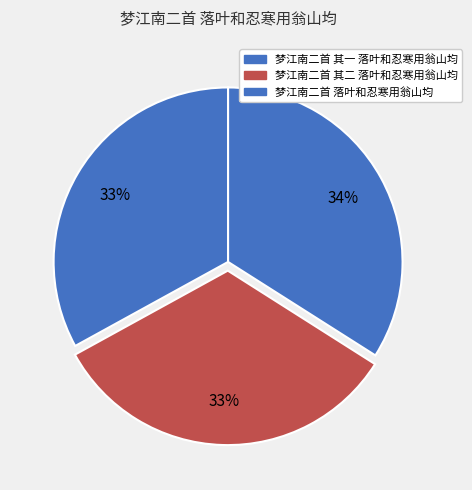

True or false: 梦江南二首 其一 落叶和忍寒用翁山均 accounts for 47% of the total.

False